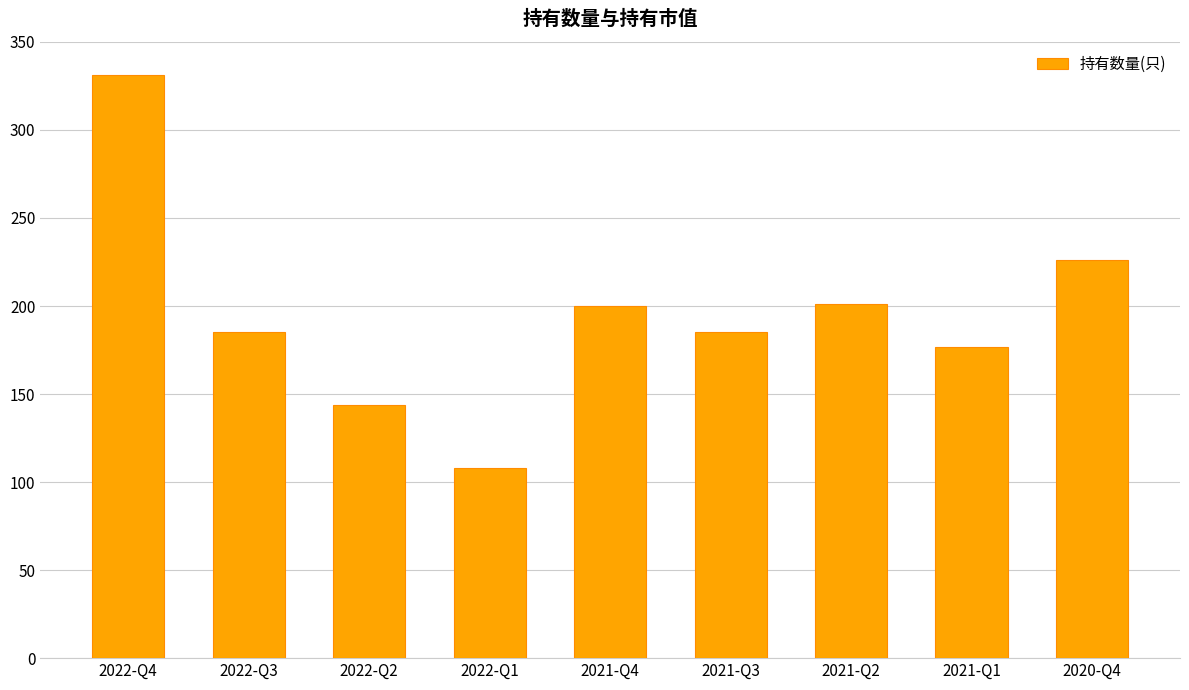

What is the value of the 9th bar from the left?

226